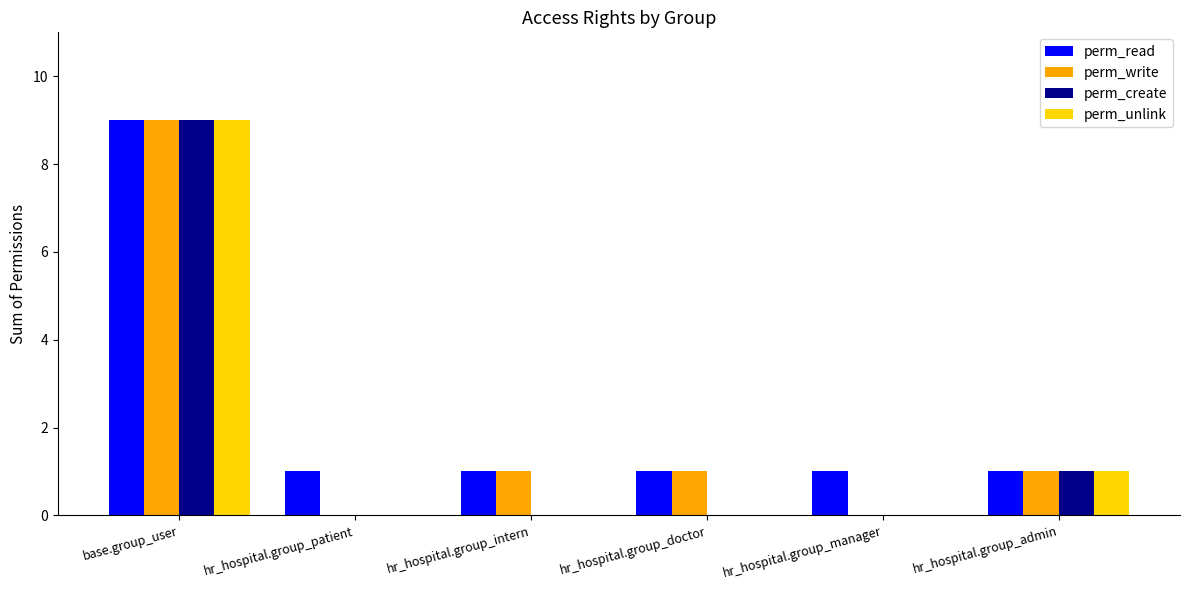

Is it true that perm_unlink equals -3 at hr_hospital.group_intern?

False